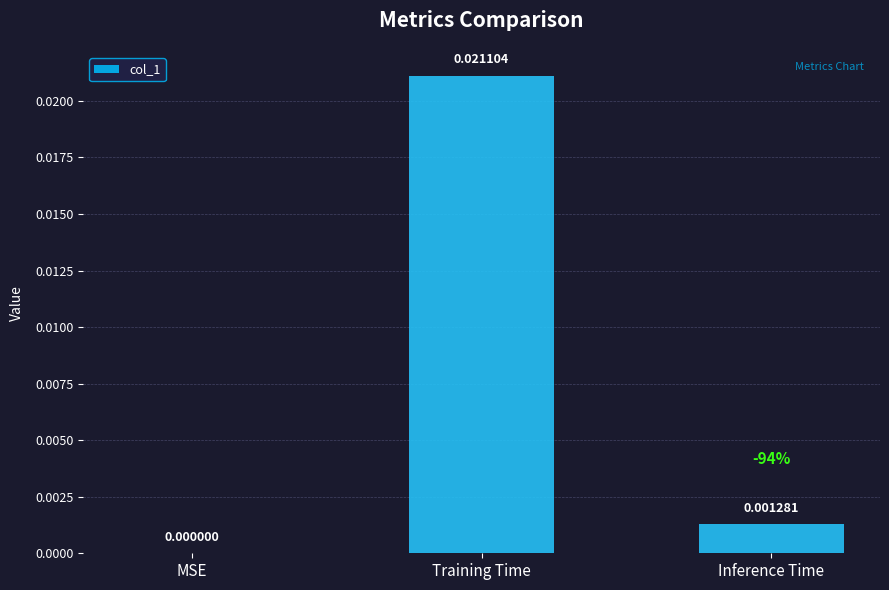

Does the chart contain stacked bars?

No